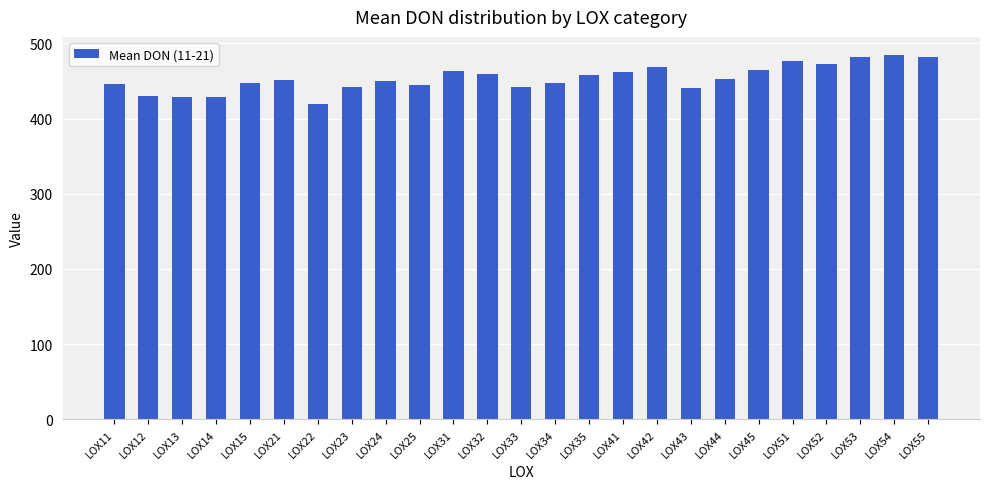

What is the approximate value at LOX55?

481.2